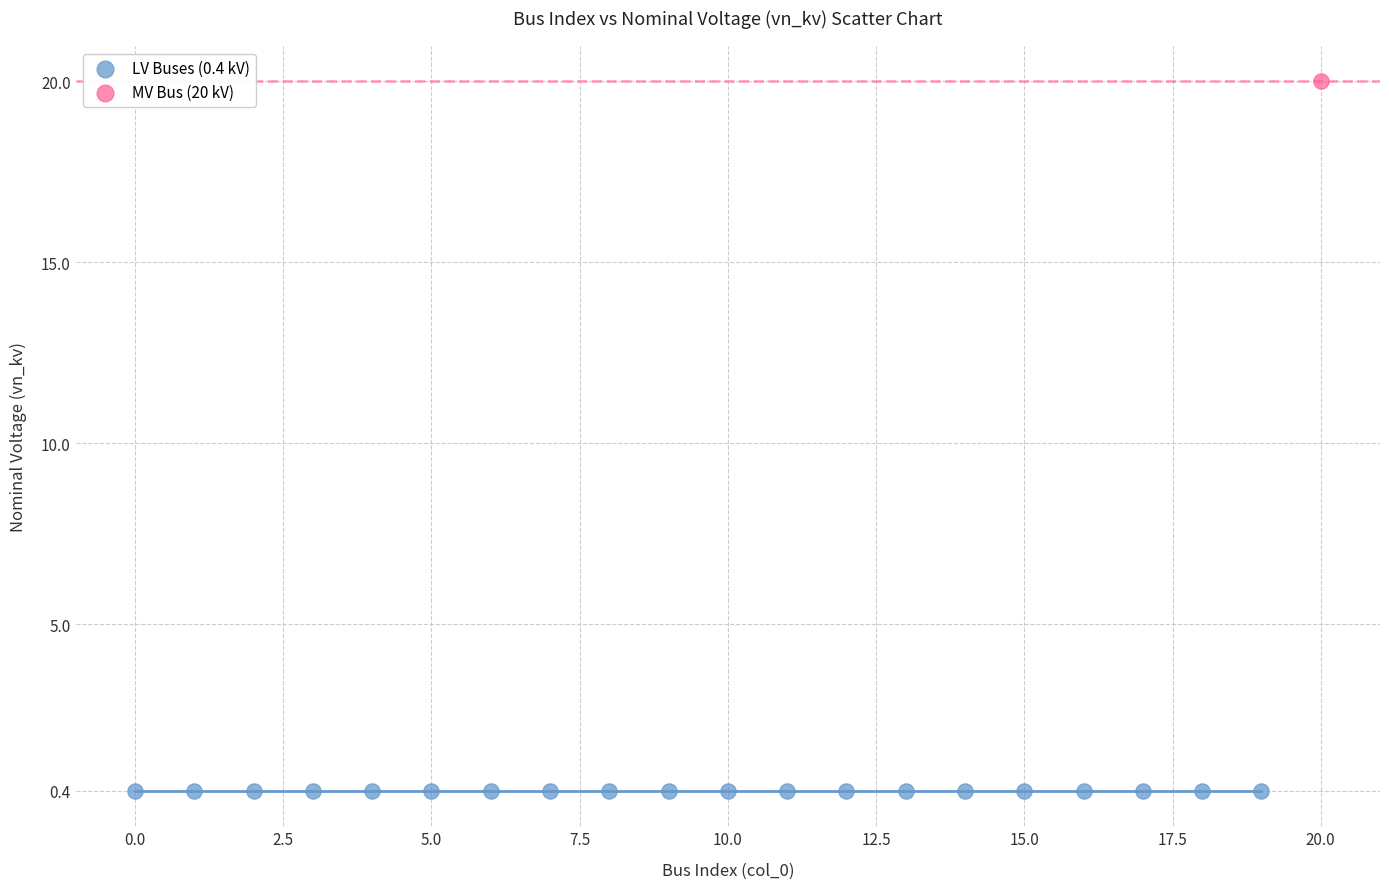

What are all the series names shown in the legend?

LV Buses (0.4 kV), MV Bus (20 kV)